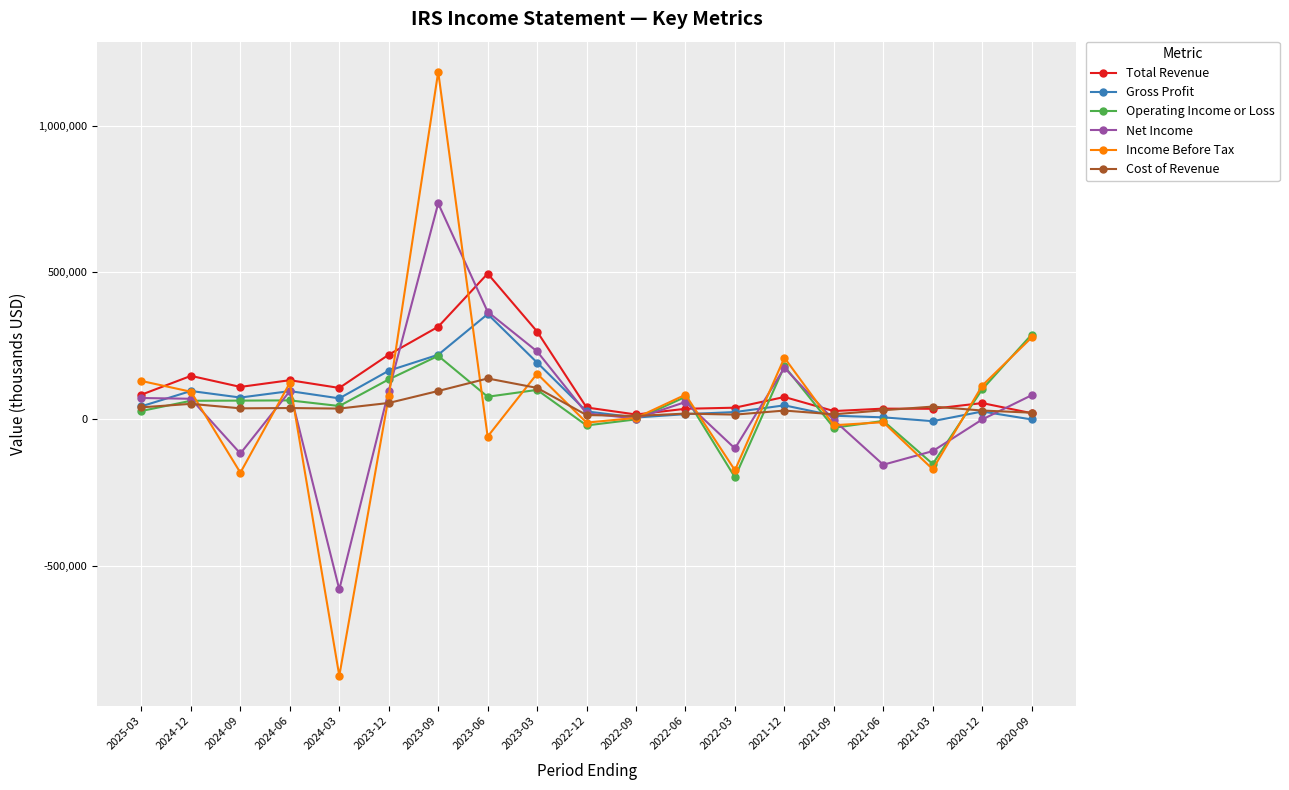

What position from the right is 2022-09?

9